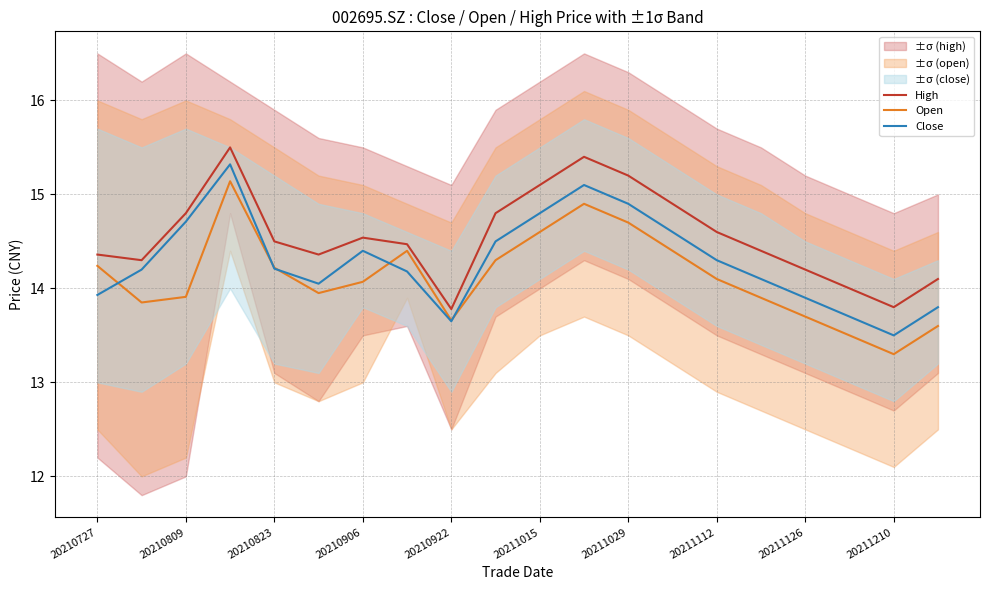

Is it true that Open equals 7.7 at 13?

False